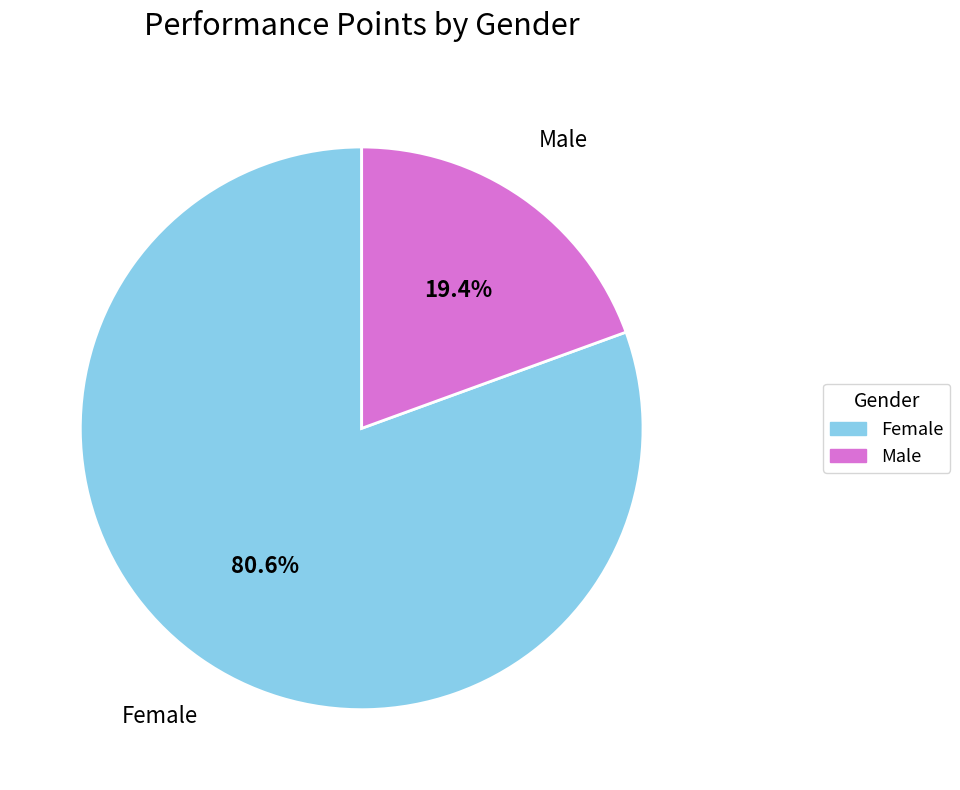

Is there any slice that represents more than half of the pie?

Yes